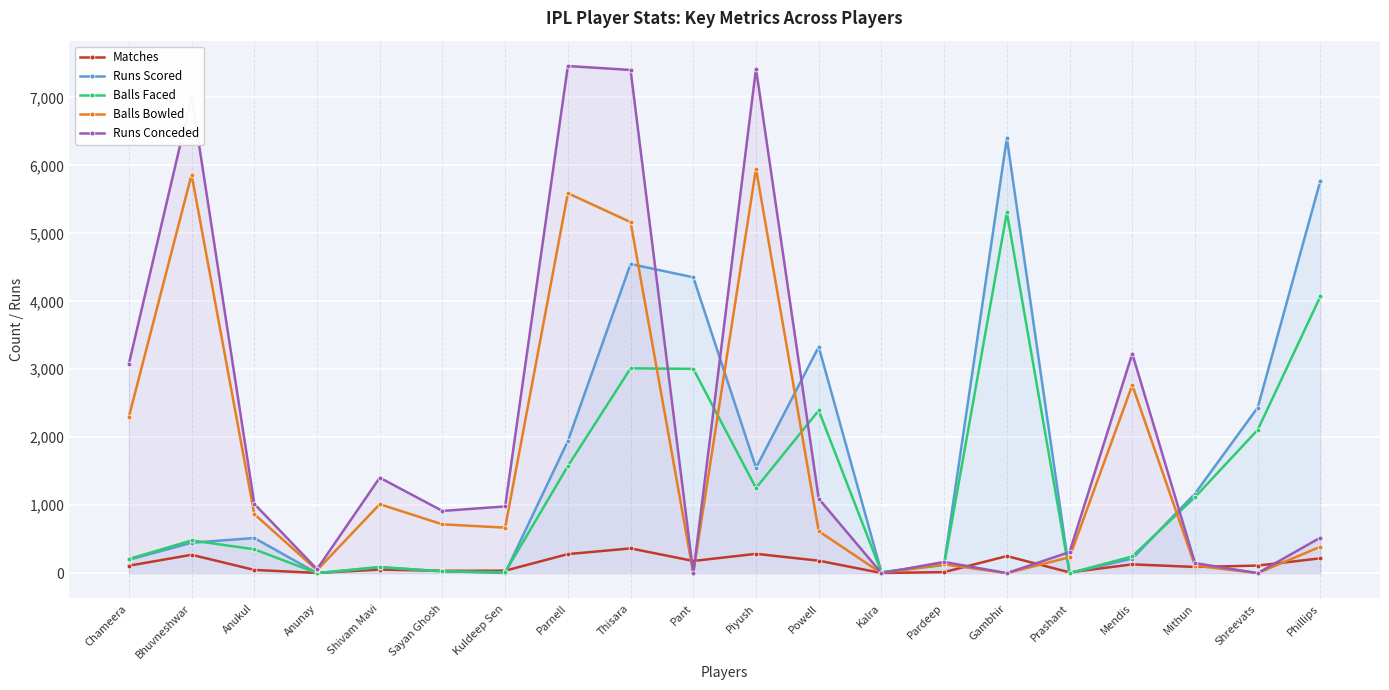

The value of Runs Conceded at Powell is 1786. True or false?

False